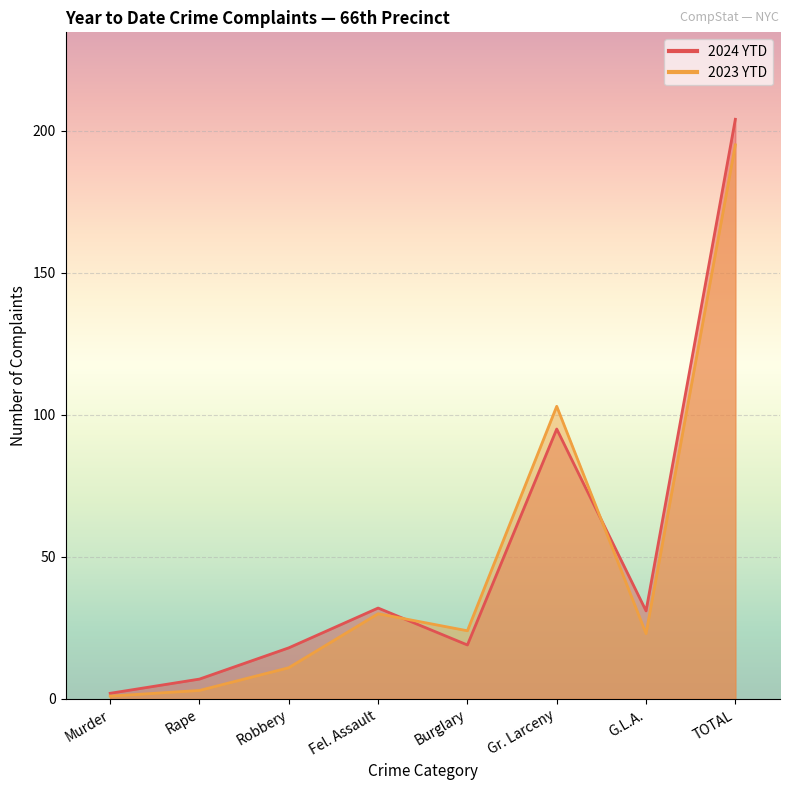

What is the difference between the highest and lowest values at Robbery?

7